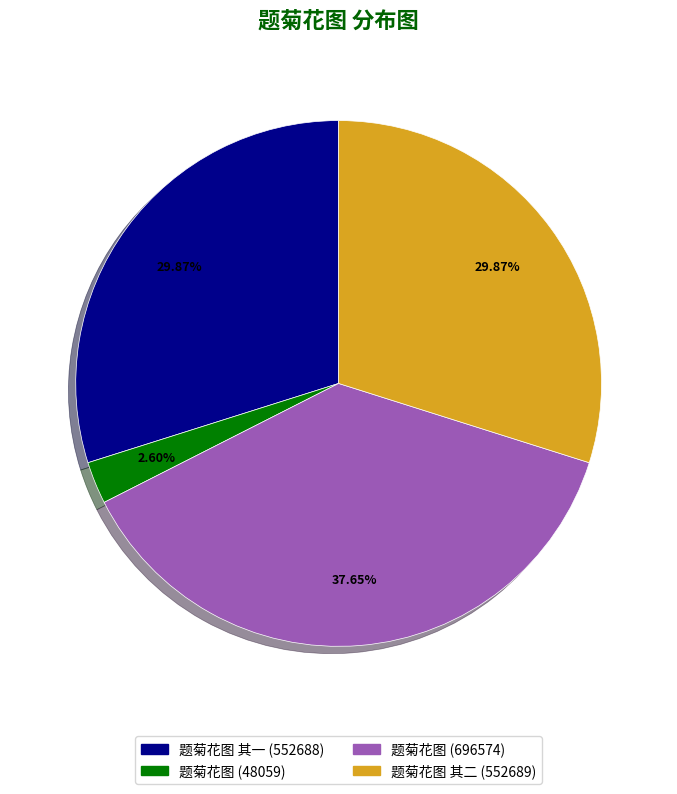

To the nearest percent, what is the average slice percentage?

25%